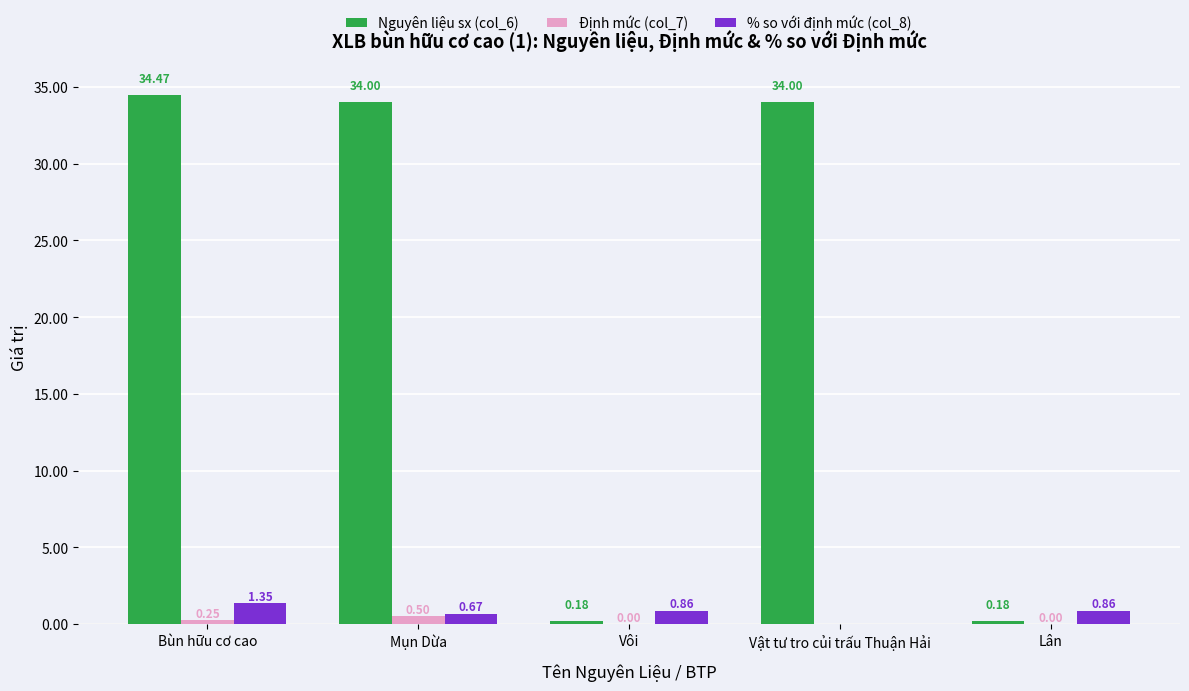

What is the sum of the Nguyên liệu sx (col_6) values at Mụn Dừa and Vật tư tro củi trấu Thuận Hải?

68.0